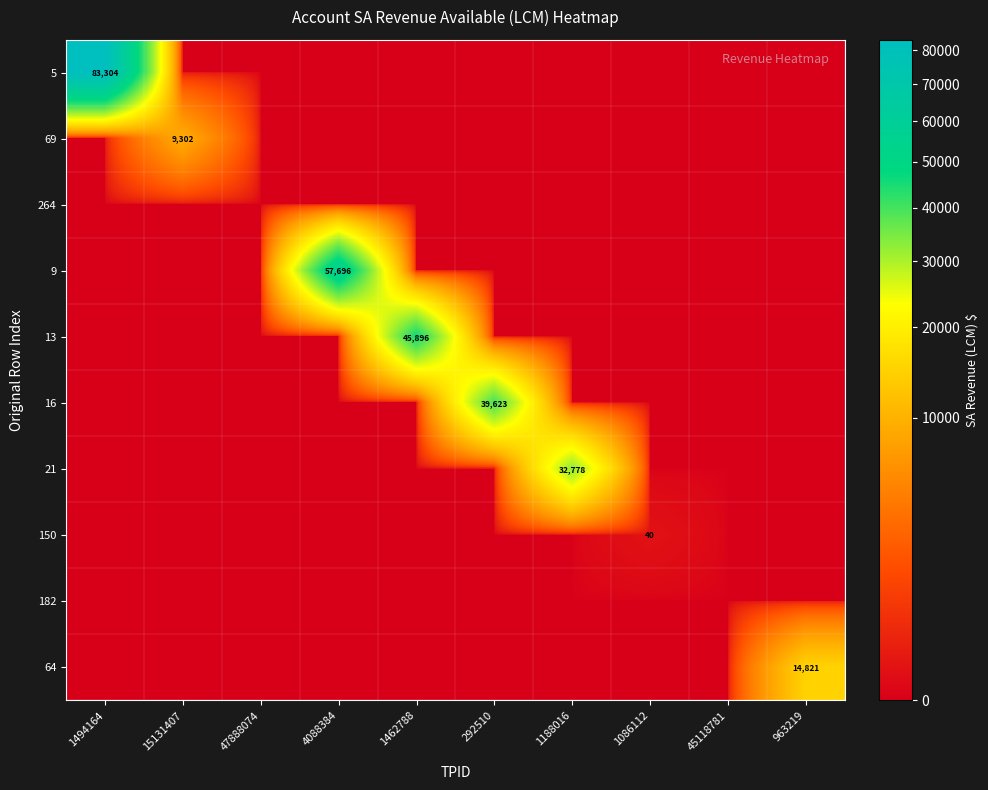

Which category has the lowest value across all series?

15131407